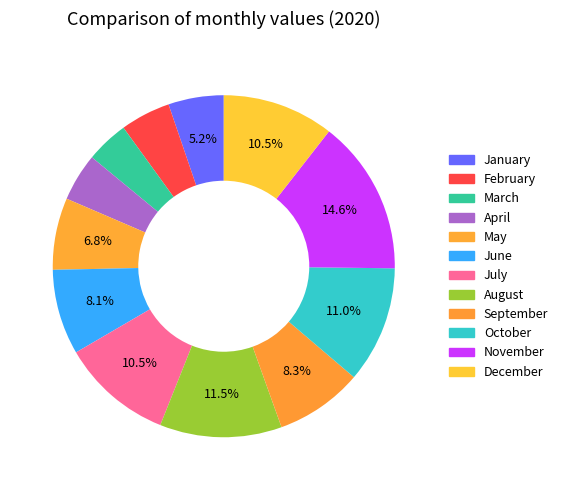

Count the number of slices in the pie.

12